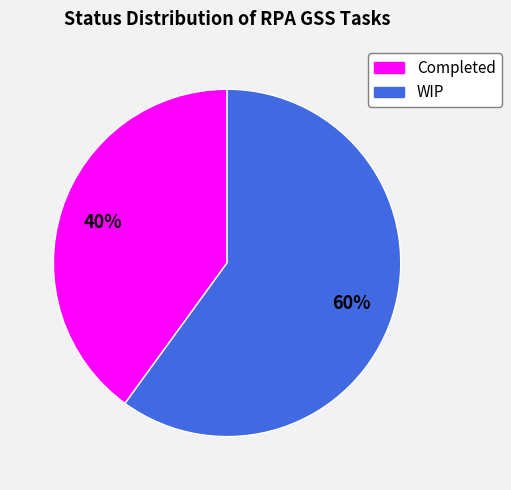

Which slice is the smallest?

Completed